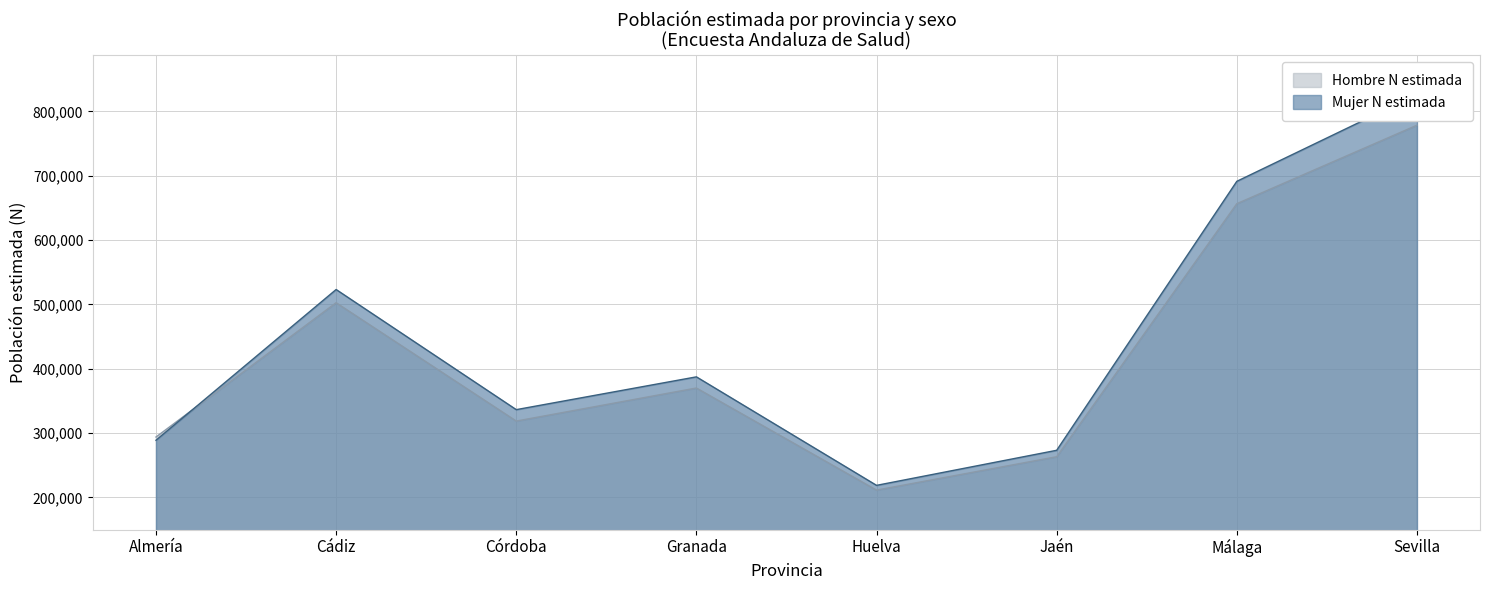

In Mujer N estimada, how many points are higher than both neighbors (excluding endpoints)?

2